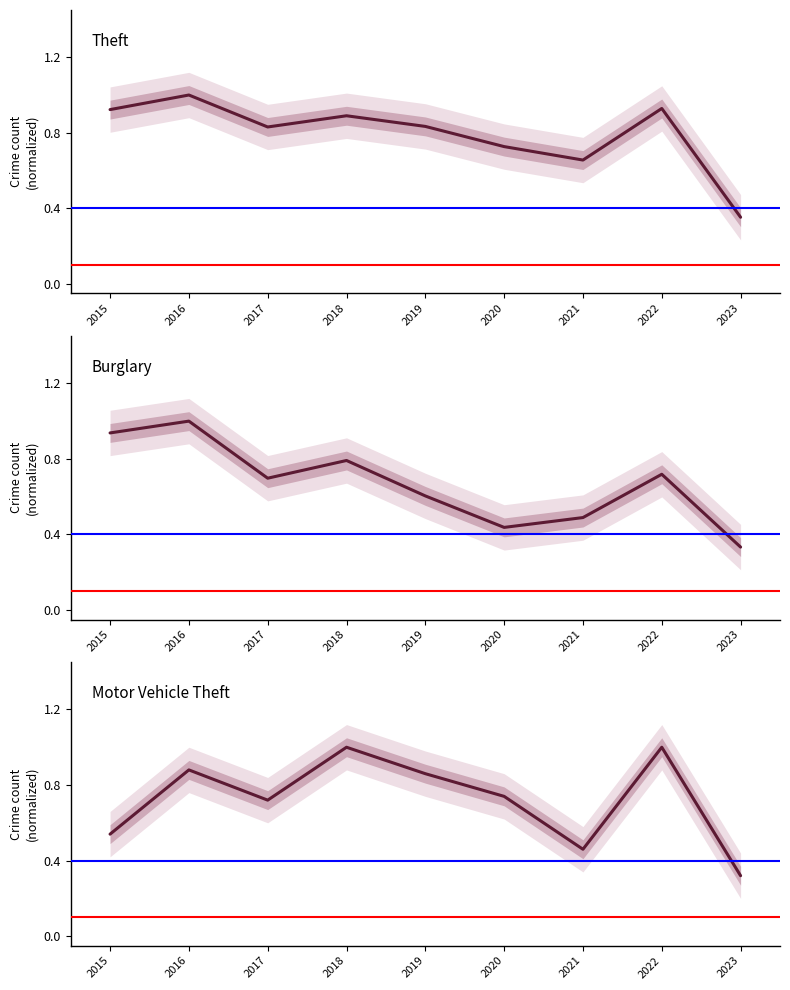

What is the value of the Motor Vehicle Theft point at the 1st from the left?

0.5